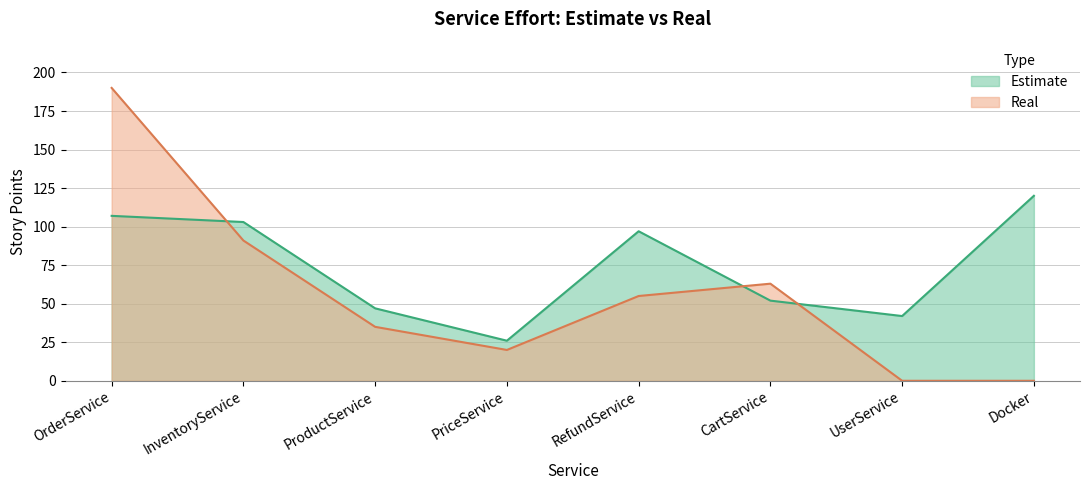

What is the value of the Estimate point at the 4th from the left?

26